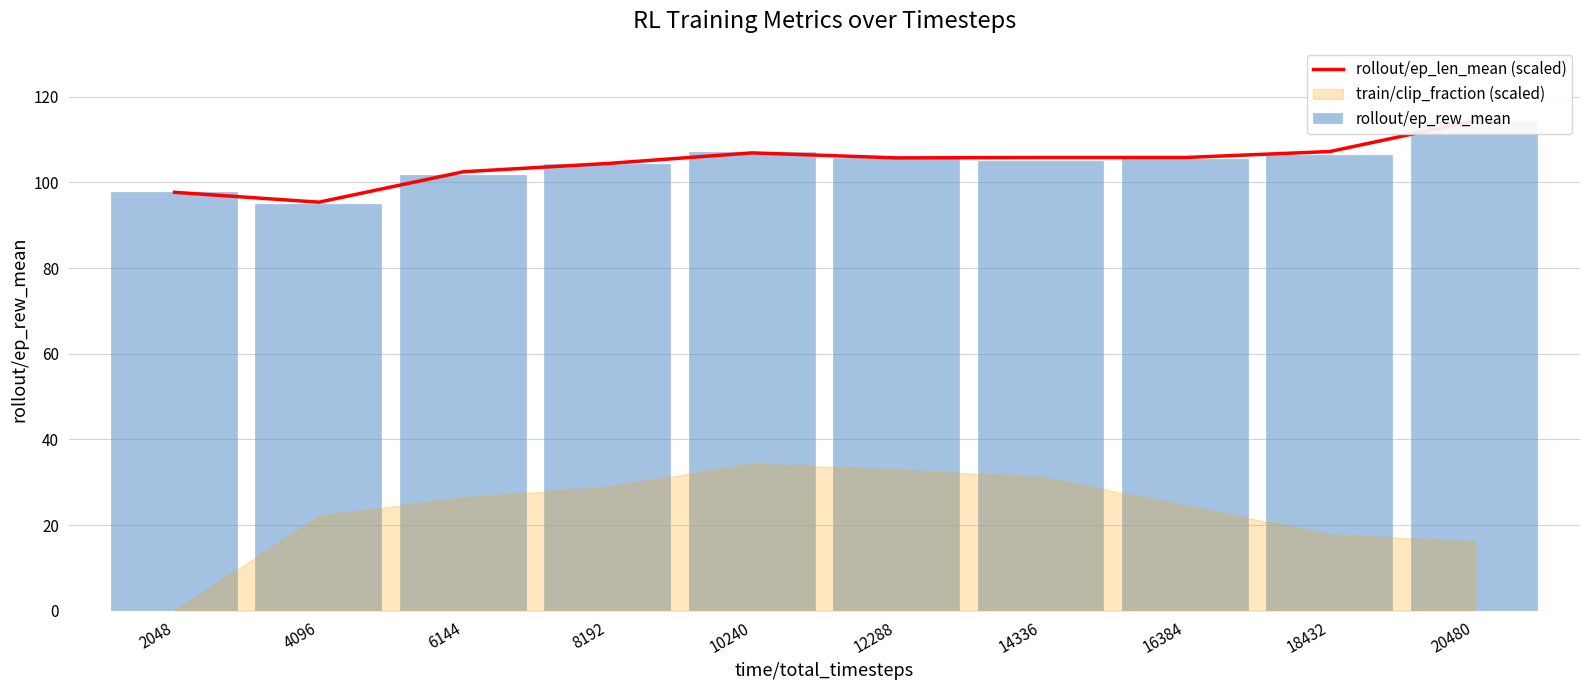

At which category is the sum across all series the highest?

20480